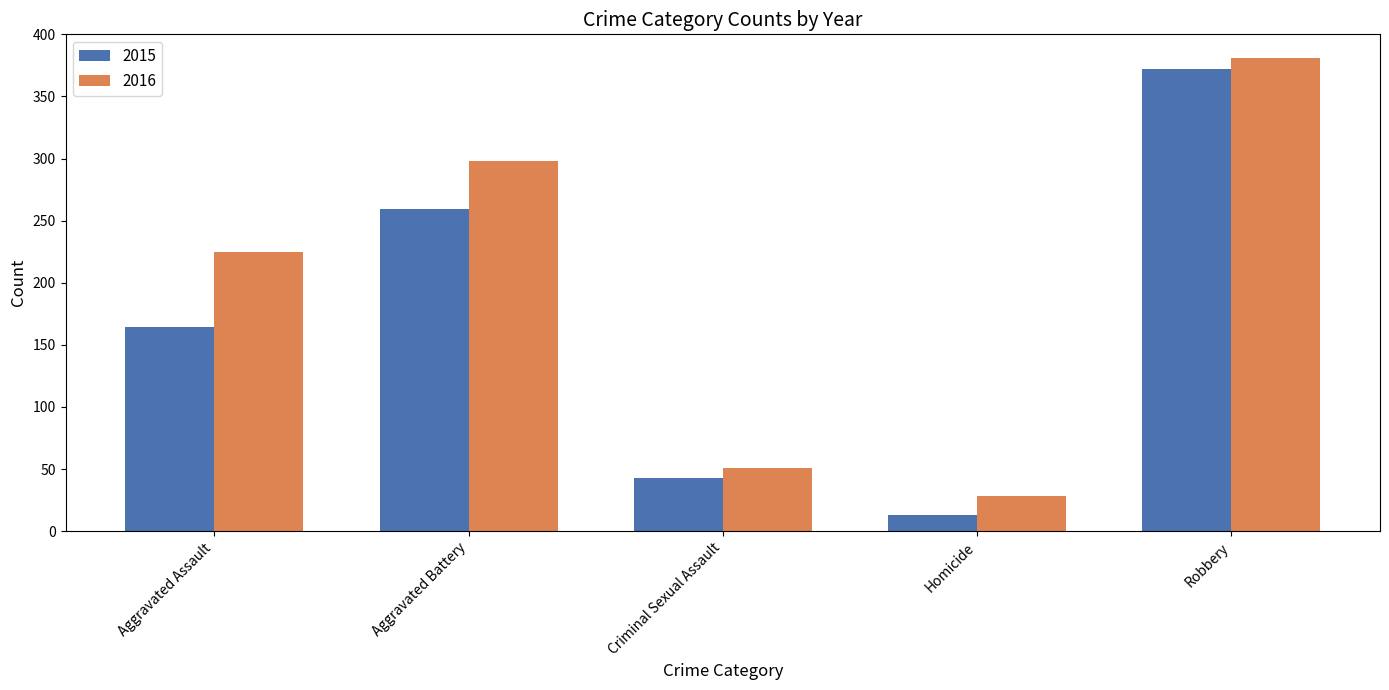

What are all the series names shown in the legend?

2015, 2016